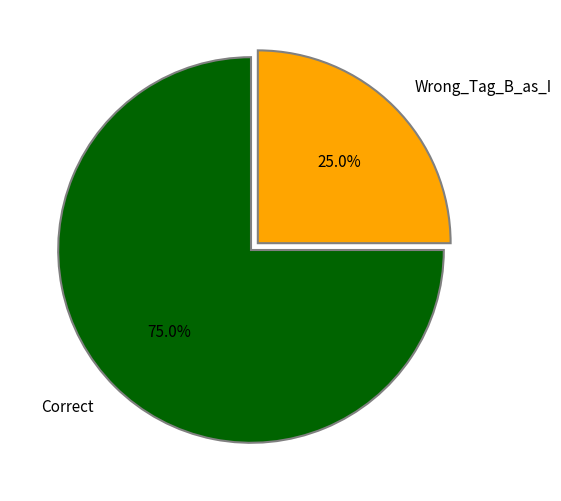

Combined, what portion of the pie is Correct and Wrong_Tag_B_as_I?

100.0%